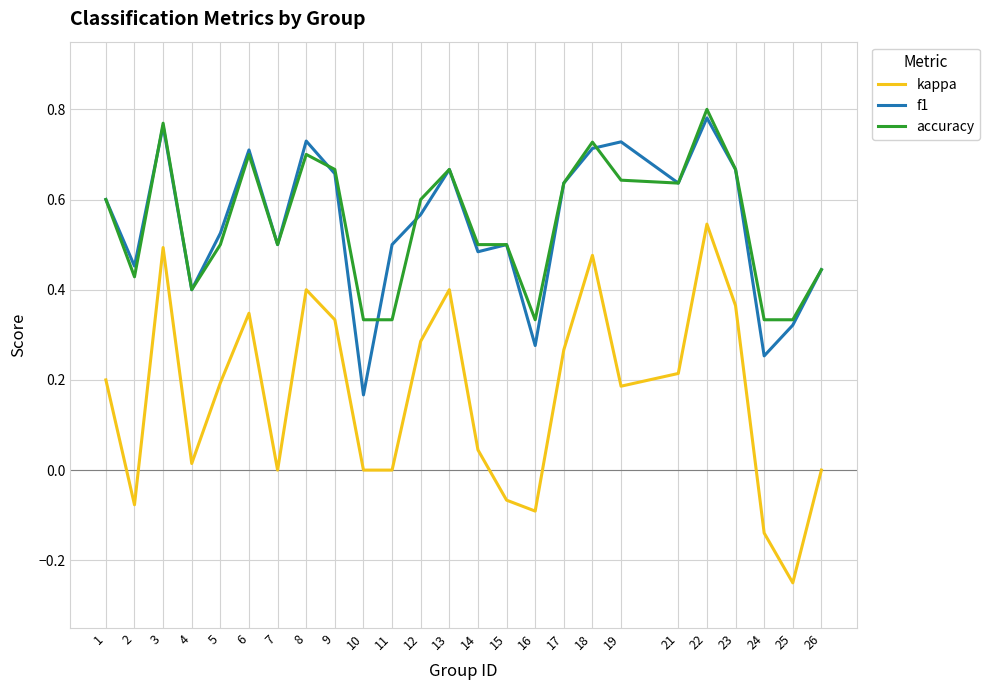

Which category has the lowest value in the f1 series?

10